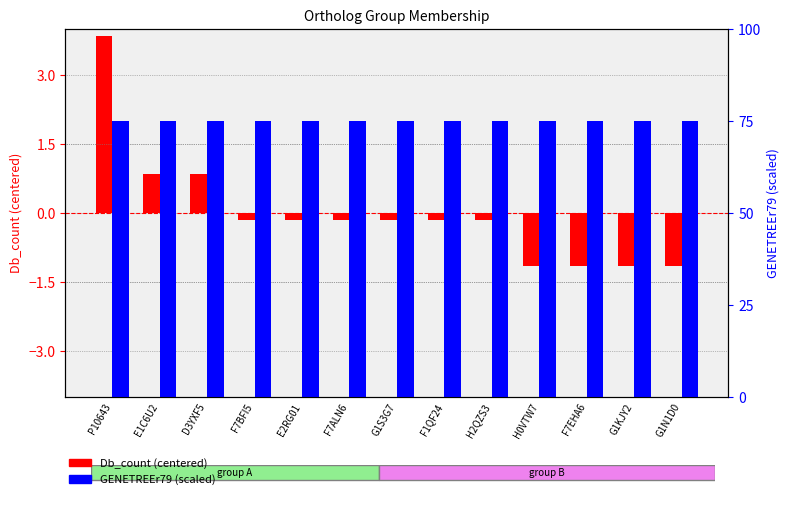

At which category is the sum across all series the highest?

P10643